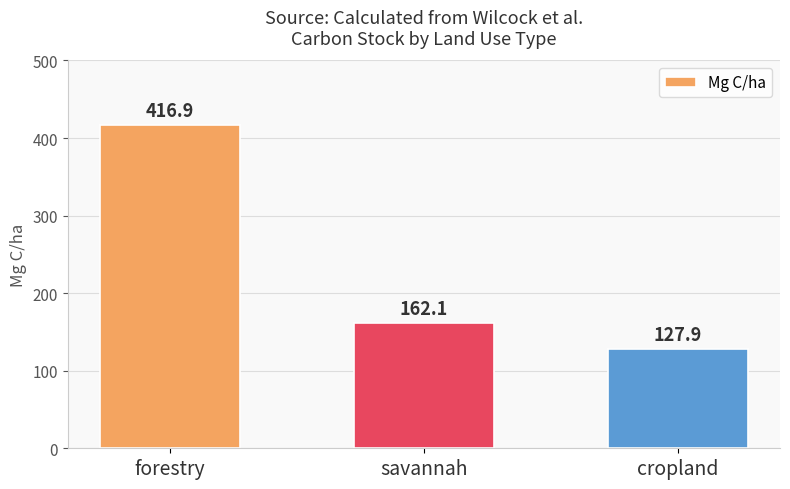

Is it true that the value at savannah is 162.1?

True